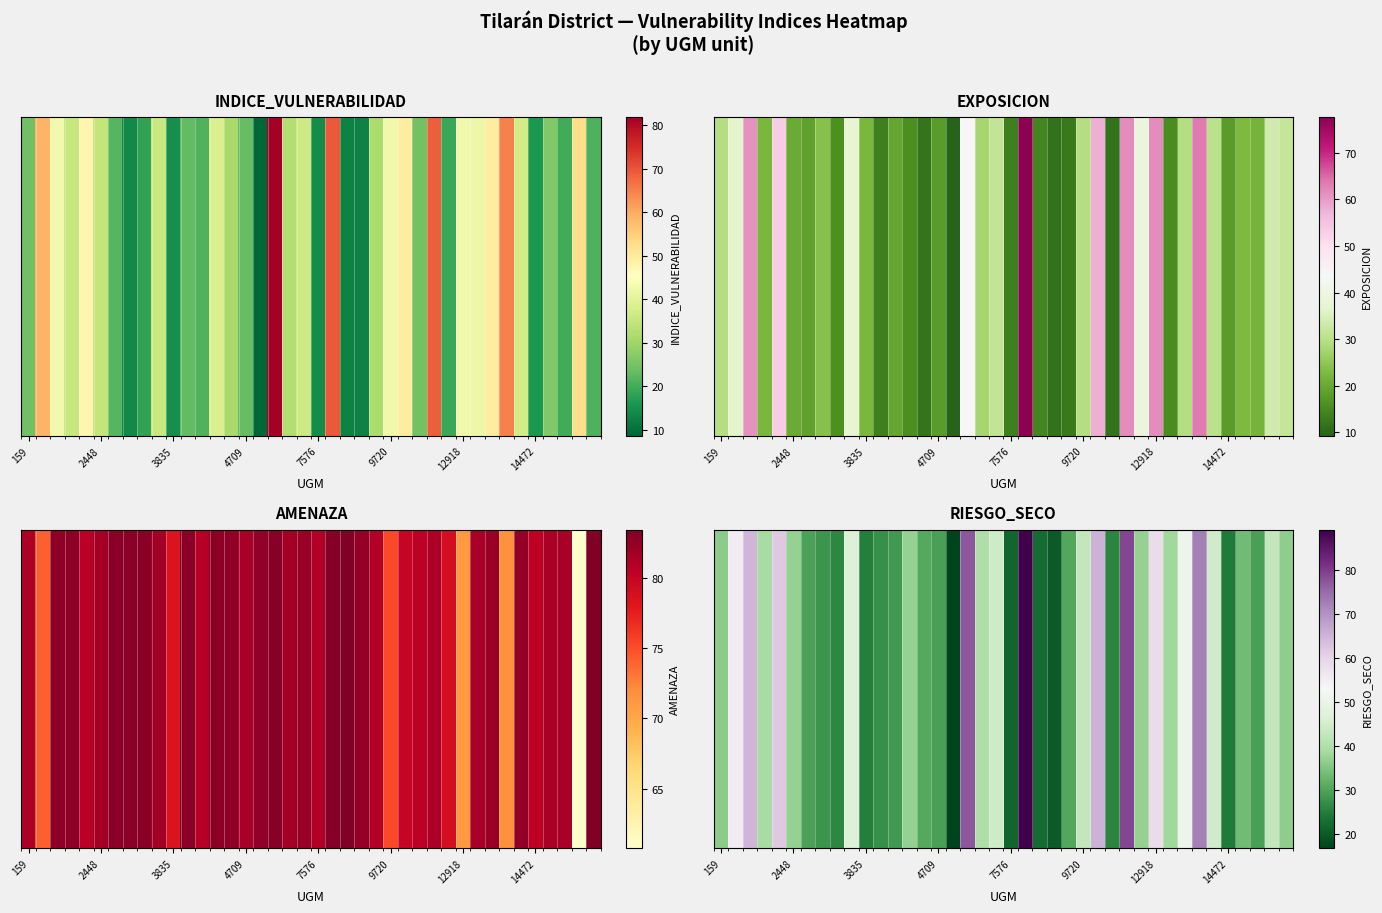

What is the sum of the values at 22 and 26?

87.7